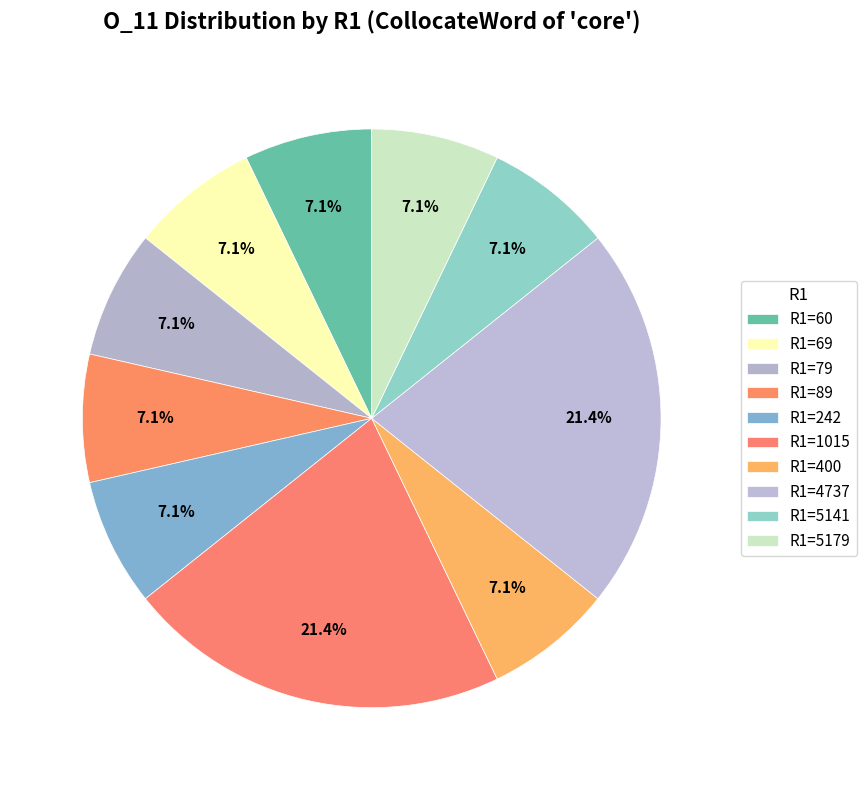

Count the number of slices in the pie.

10